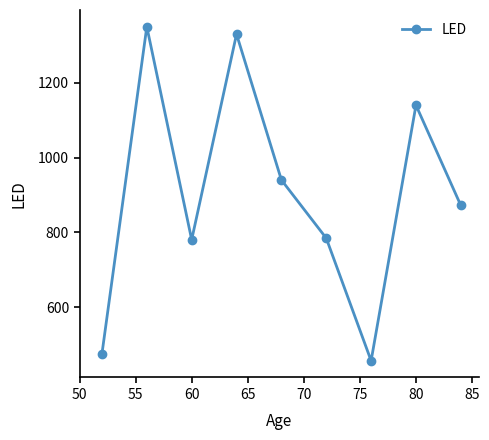

What is the value of the 6th point from the left?

784.2